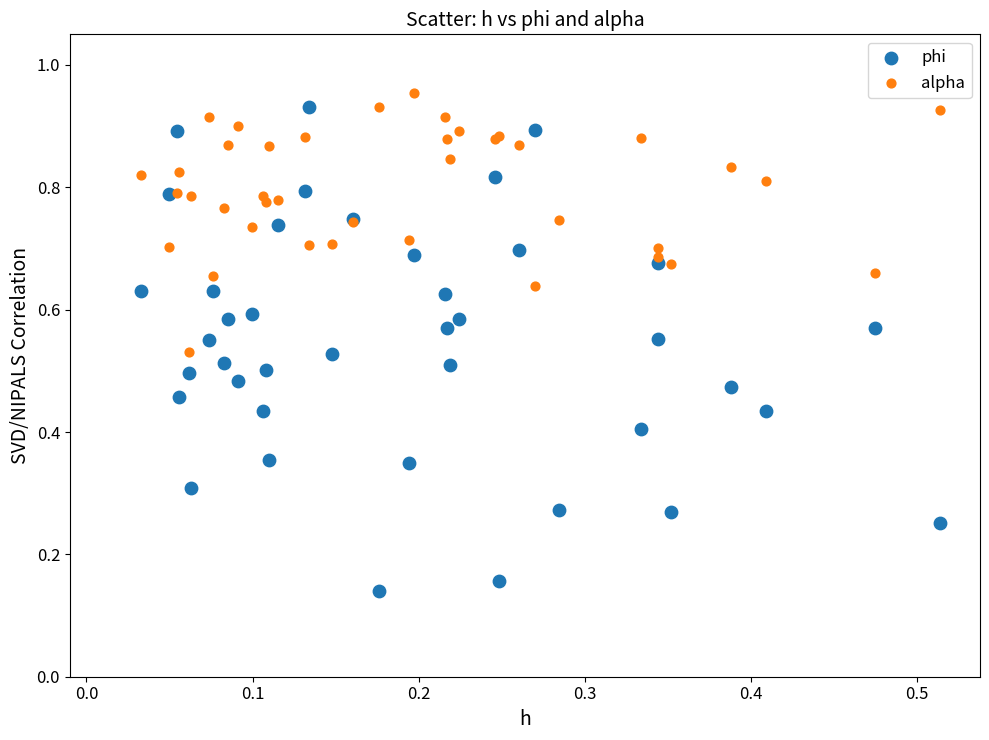

Which series contains the lowest Y value?

phi